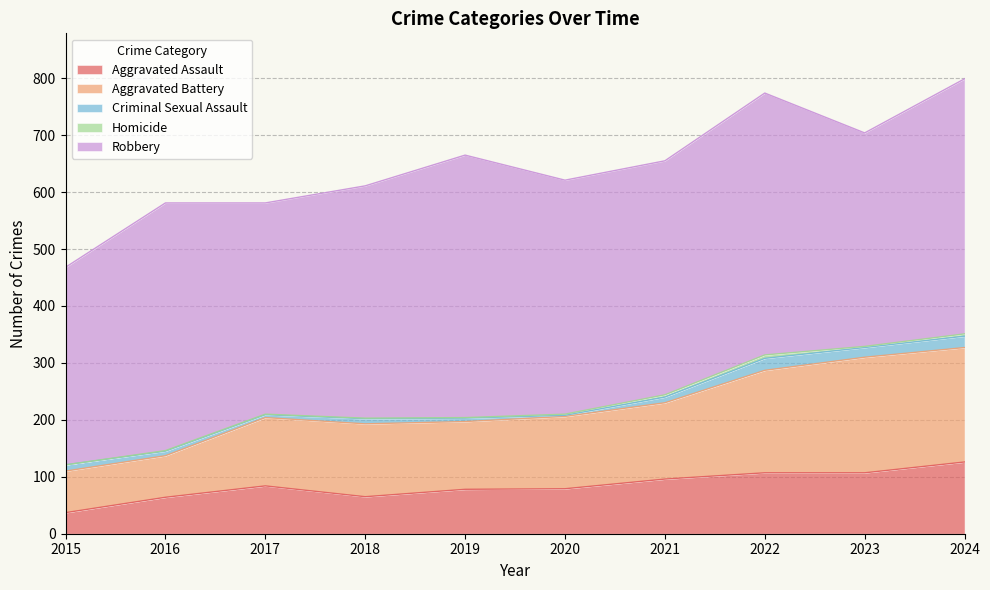

Which category has the lowest value in the Homicide series?

2015